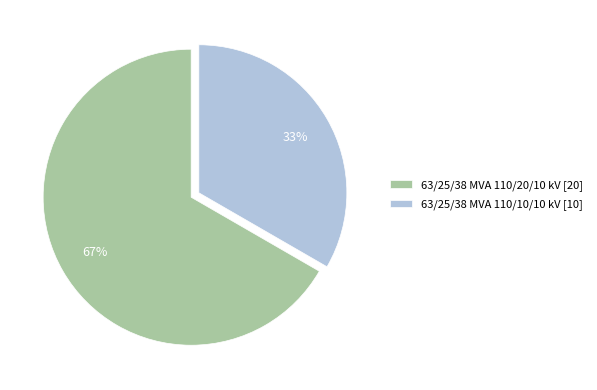

Is 63/25/38 MVA 110/20/10 kV the majority of the pie?

Yes